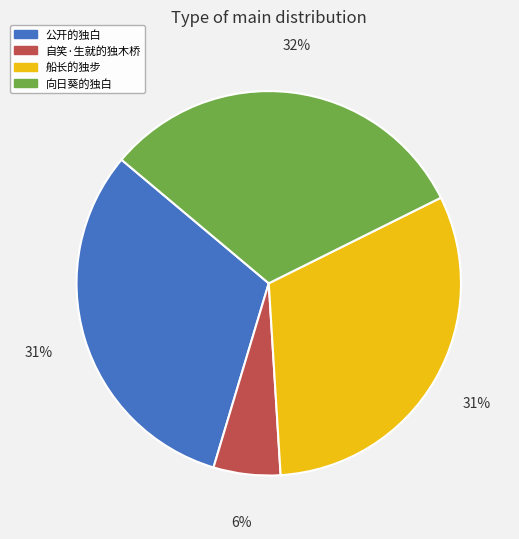

Is the sum of 船长的独步 and 公开的独白 greater than half?

Yes